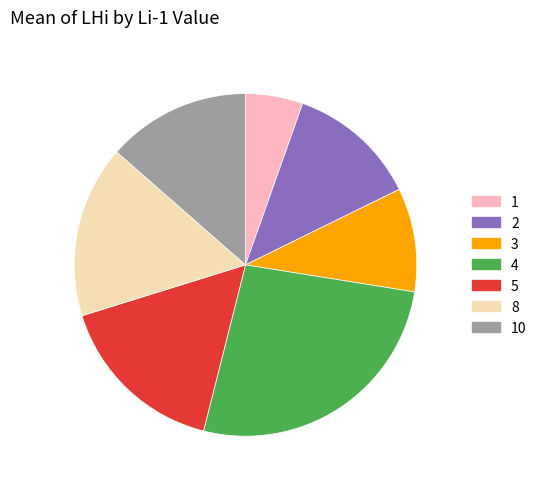

What is the ratio of the value at 10 to the value at 2?

1.1